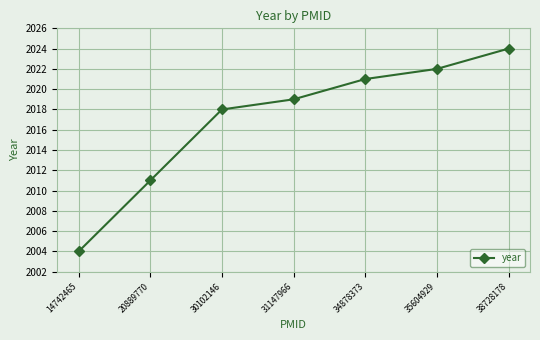

Is it true that the value at 14742465 is 3207?

False